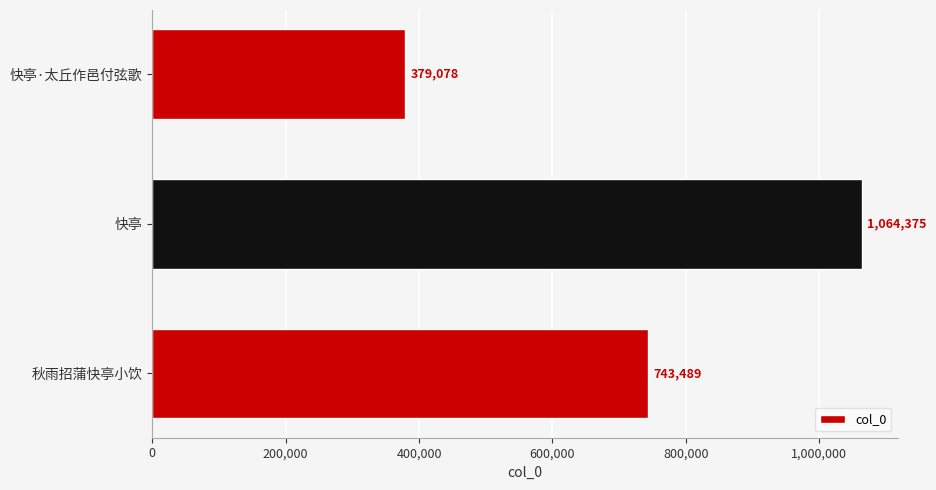

The chart shows a value of 197794 at 快亭·太丘作邑付弦歌. True or false?

False